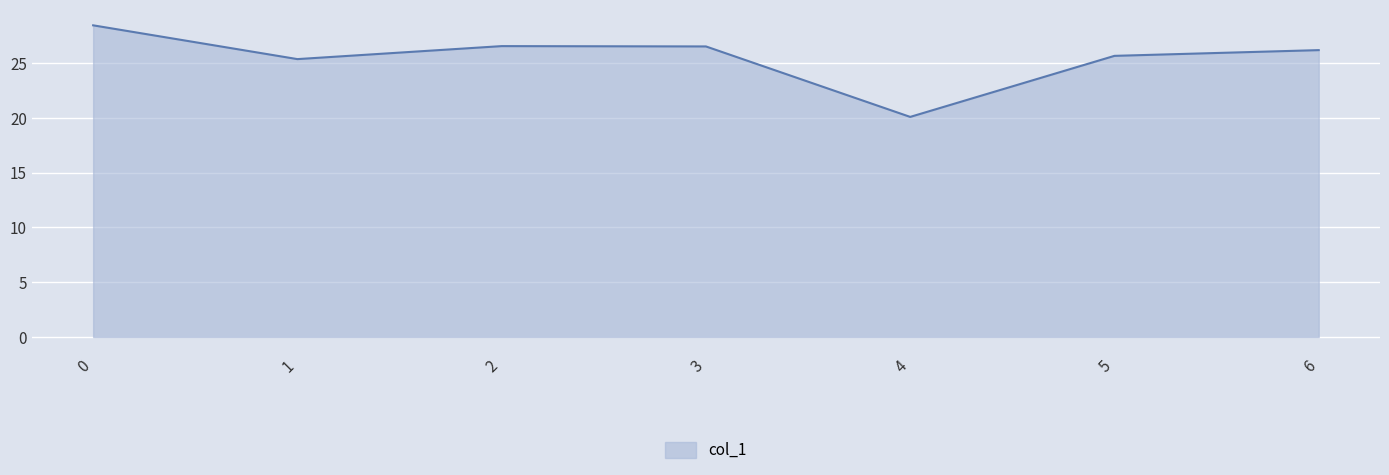

True or false: the data shows 12.9 at 6.

False